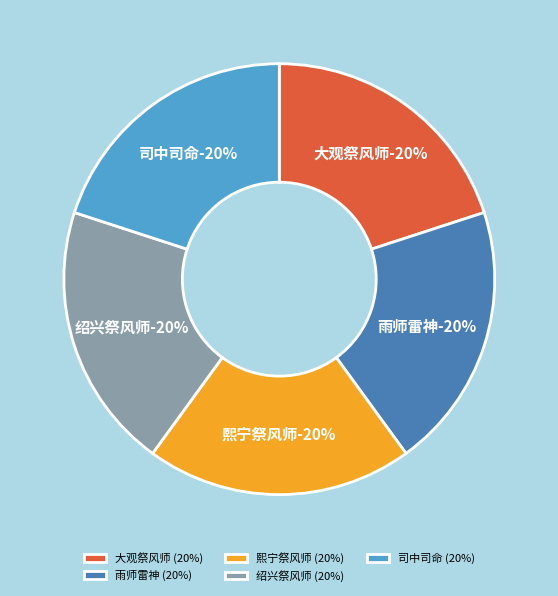

What percentage do 司中司命五首 其四 酌献用《雍安》。 and 雨师雷神七首 其四 雨师位酌献用《雍安》。 together represent?

40.0%